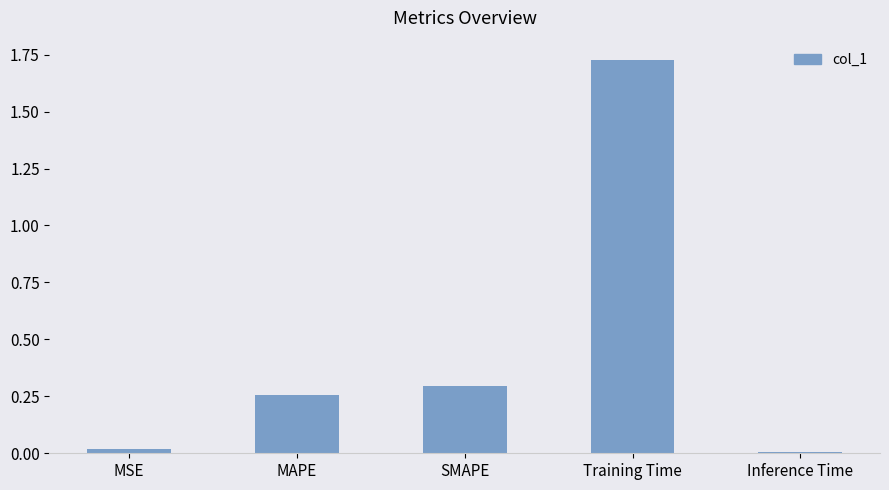

How many data points does each series have?

5